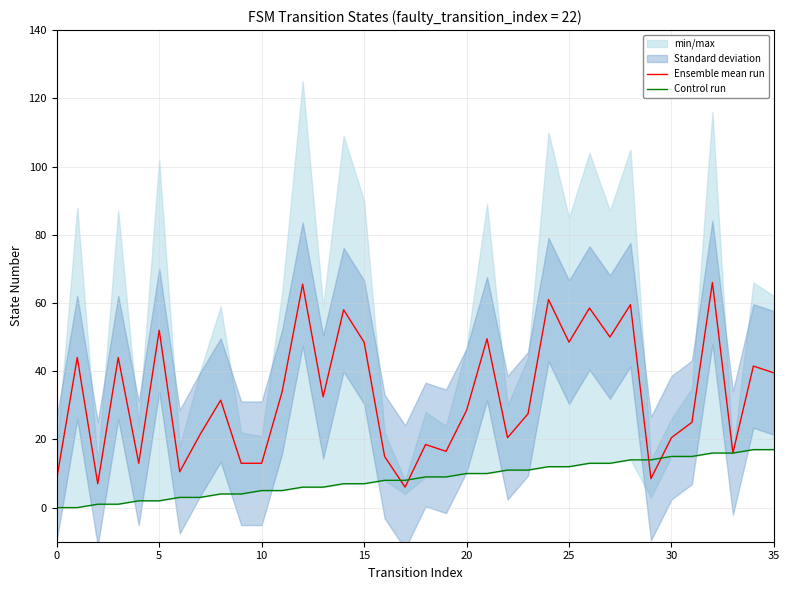

Does the chart have visible grid lines?

Yes